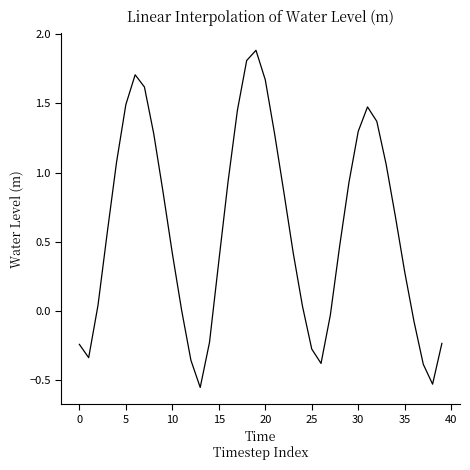

What is the difference between the maximum and minimum values?

2.4